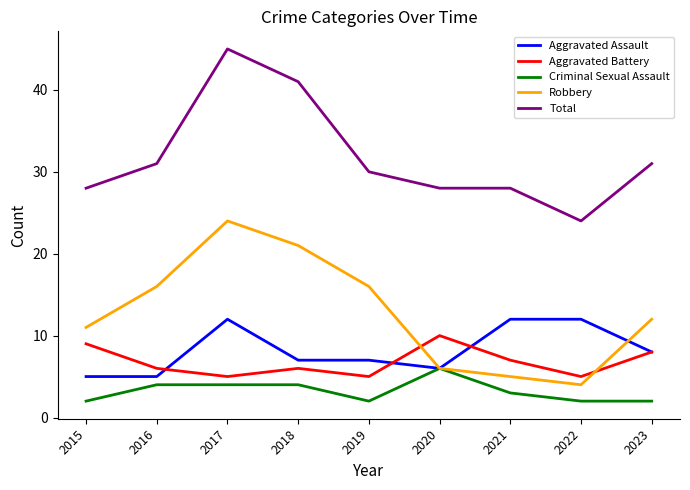

At which category is the sum across all series the highest?

2017